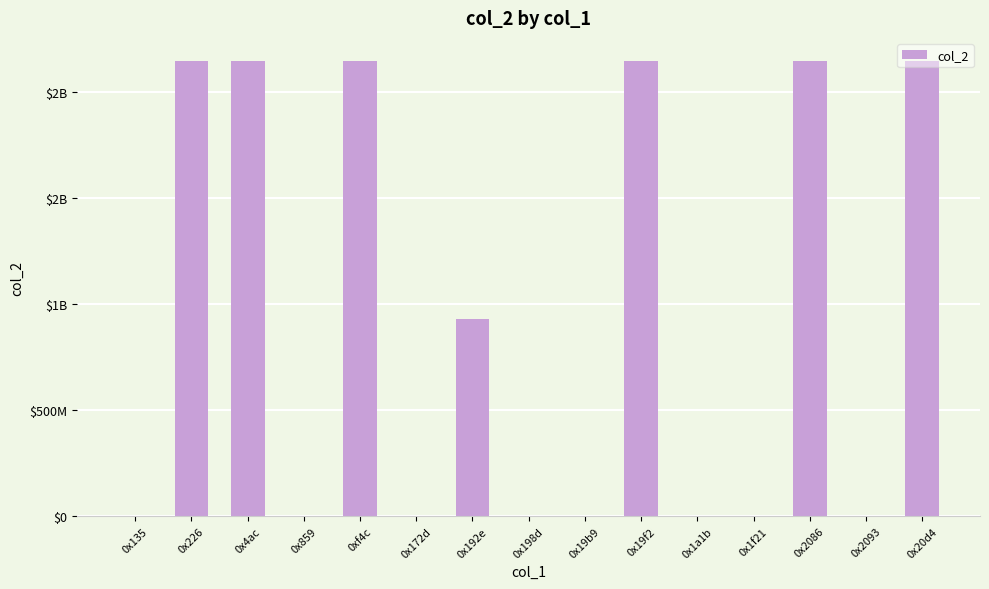

What is the label of the 14th bar from the left?

0x2093